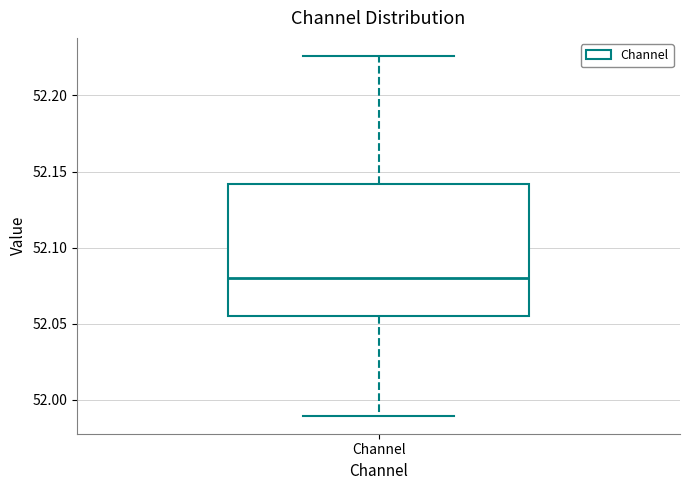

Read this box plot against the y-axis: the position of the median line, the range covered by the box, and the ends of both whiskers. The values are not printed on the chart, so give them approximately, as read against the axis.

median 52.080, box 52.055 to 52.140, whiskers 51.990 to 52.225